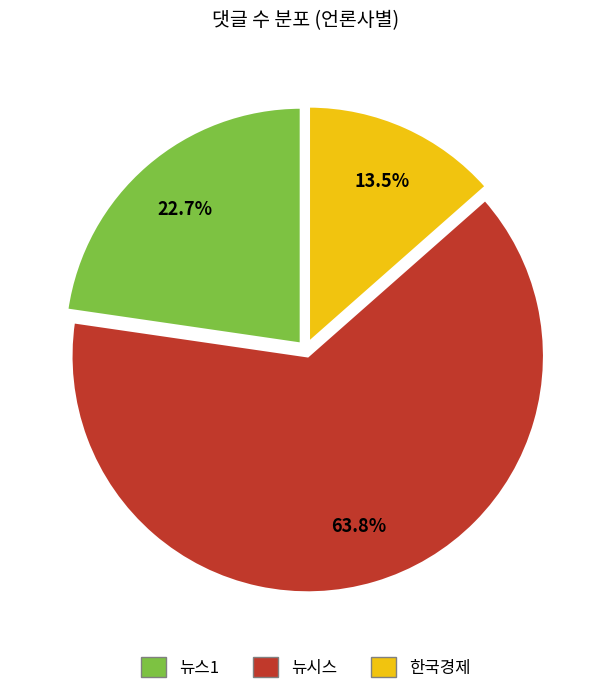

Combined, what portion of the pie is 뉴시스 and 한국경제?

77.3%